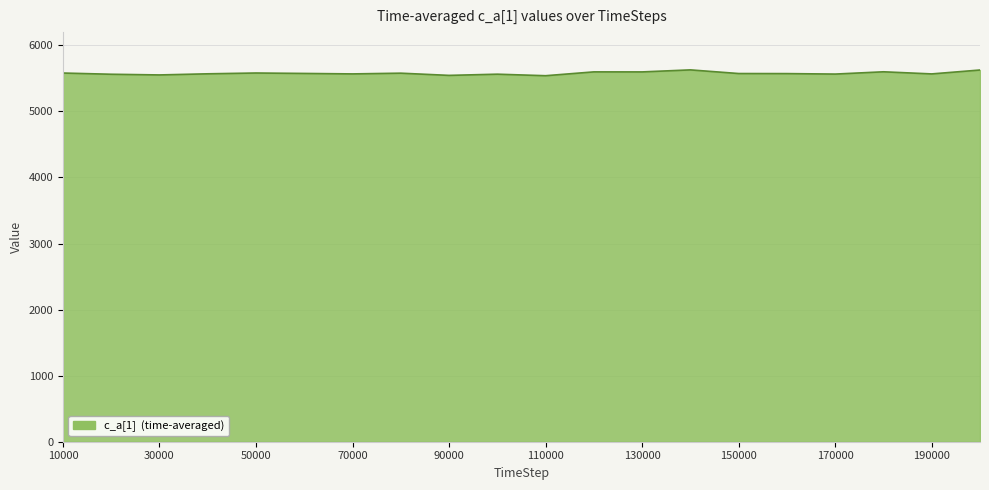

What is the minimum value shown in the chart?

5540.0